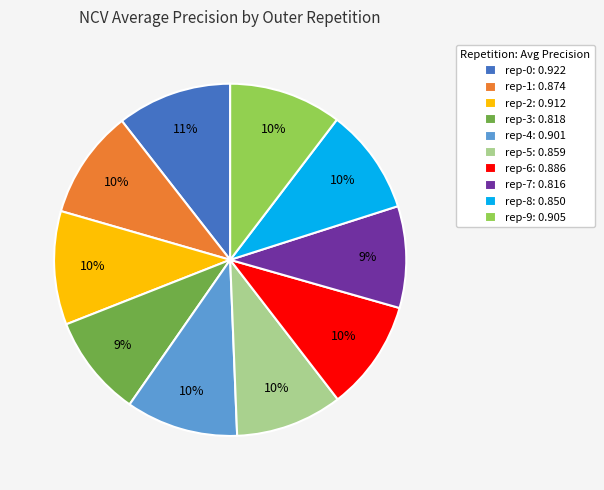

To the nearest percent, what percentage of the pie is rep-3: 0.818?

9%